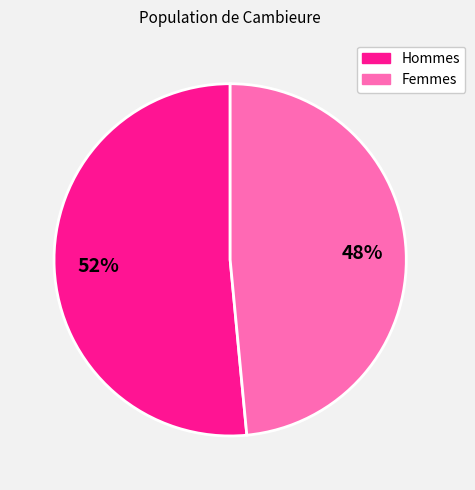

Is there a majority slice in this chart?

Yes